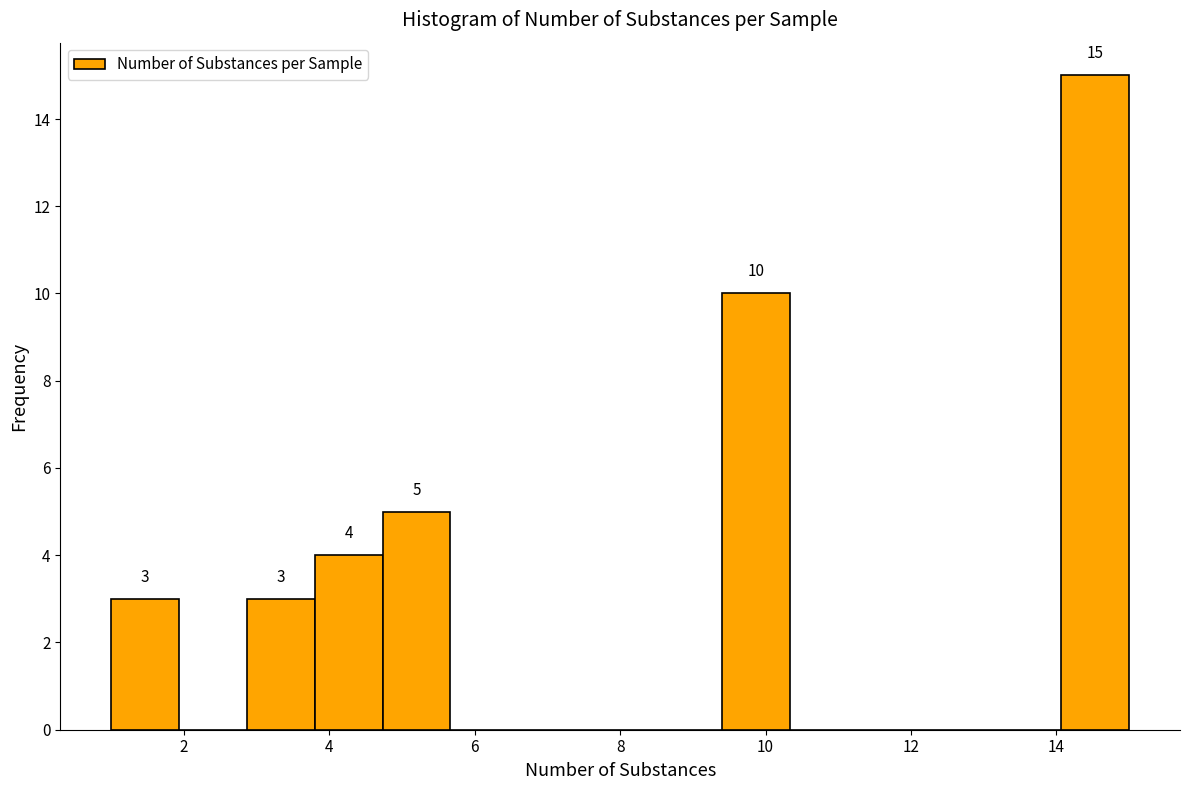

Over which range of the x-axis is the bar tallest?

14.0 to 15.0